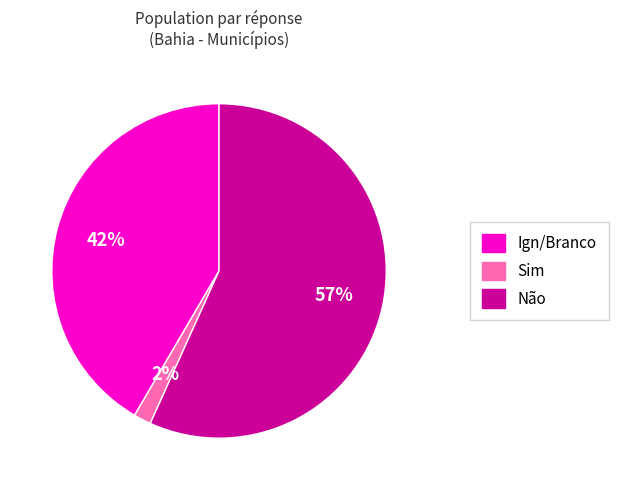

Does Sim account for over 50% of the chart?

No